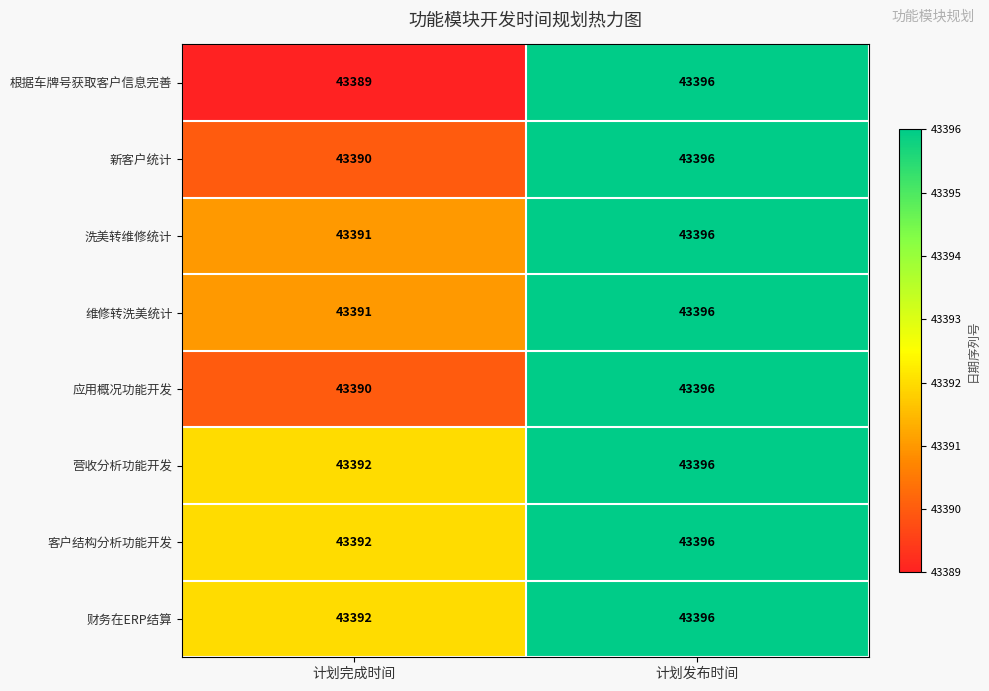

Reading right to left, list all the values displayed in this chart.

根据车牌号获取客户信息完善: 43396	43389
新客户统计: 43396	43390
洗美转维修统计: 43396	43391
维修转洗美统计: 43396	43391
应用概况功能开发: 43396	43390
营收分析功能开发: 43396	43392
客户结构分析功能开发: 43396	43392
财务在ERP结算: 43396	43392